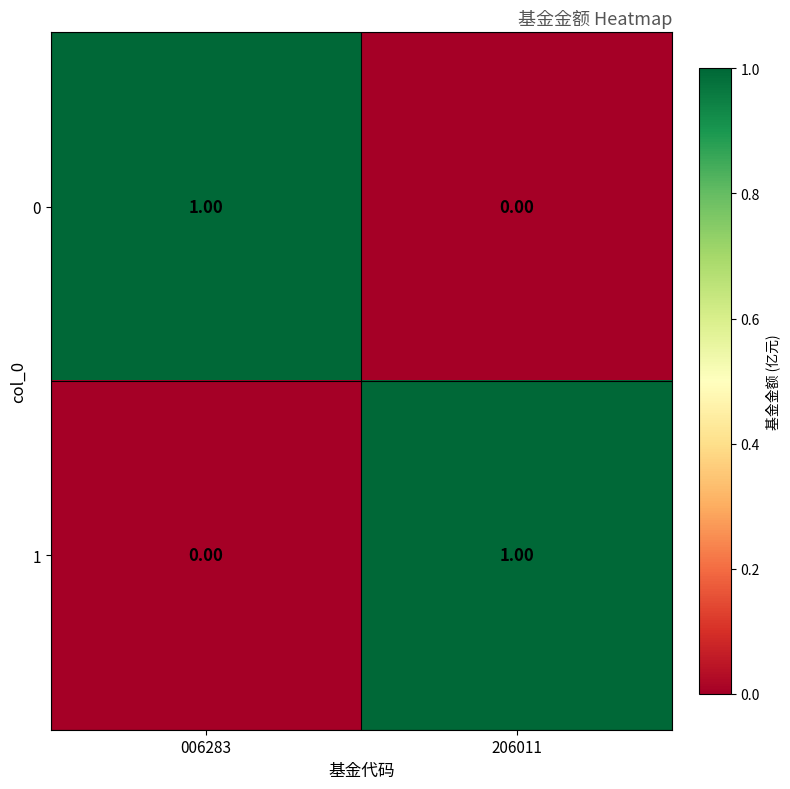

Rank the categories by 1 value from highest to lowest.

206011, 006283